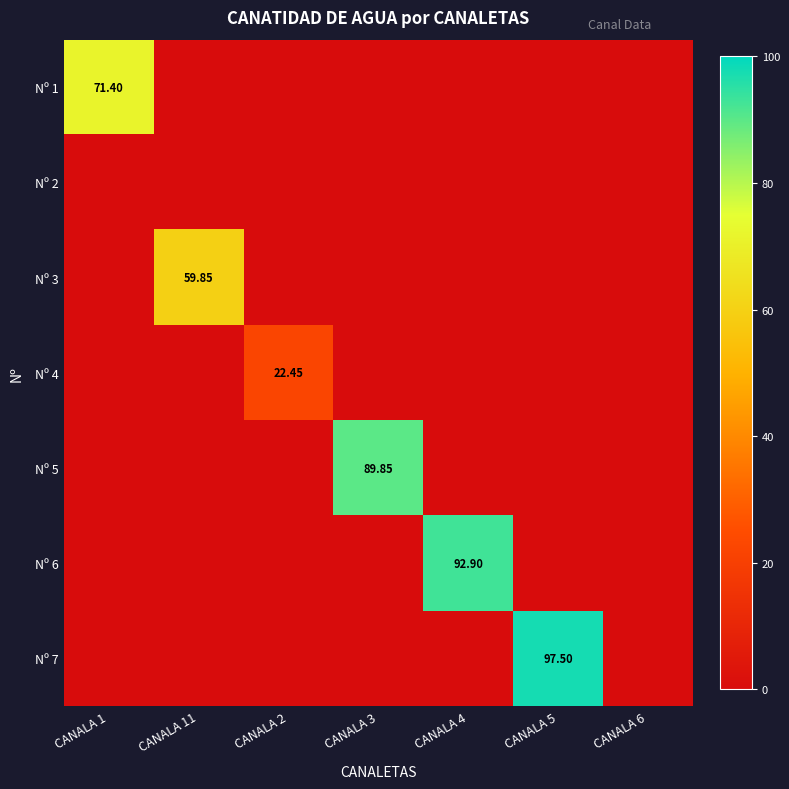

List the series in order of their peak value, highest first.

Nº 7, Nº 6, Nº 5, Nº 1, Nº 3, Nº 4, Nº 2